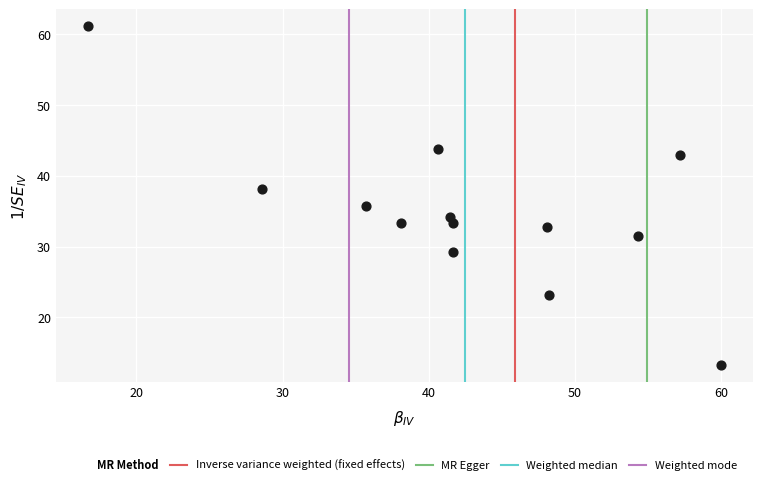

What is the range of Y values (max minus min)?

47.8